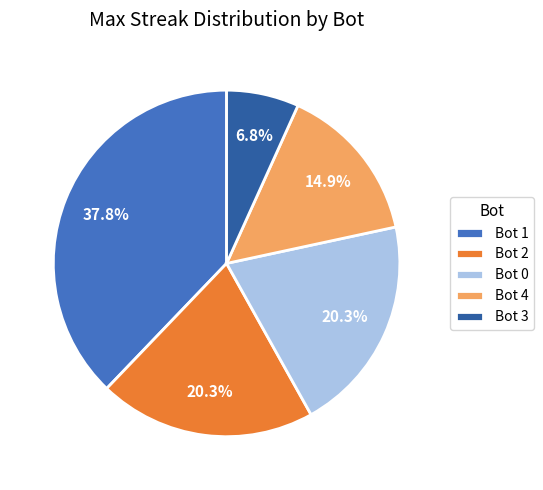

True or false: Bot 2 accounts for 20% of the total.

True